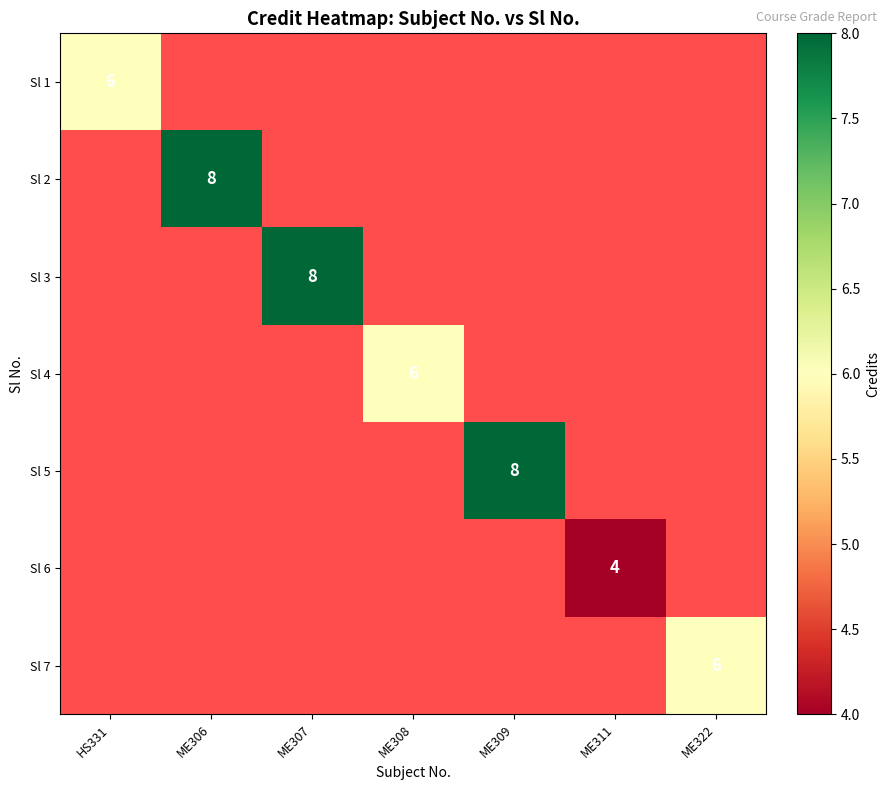

Count the number of categories in the chart.

7